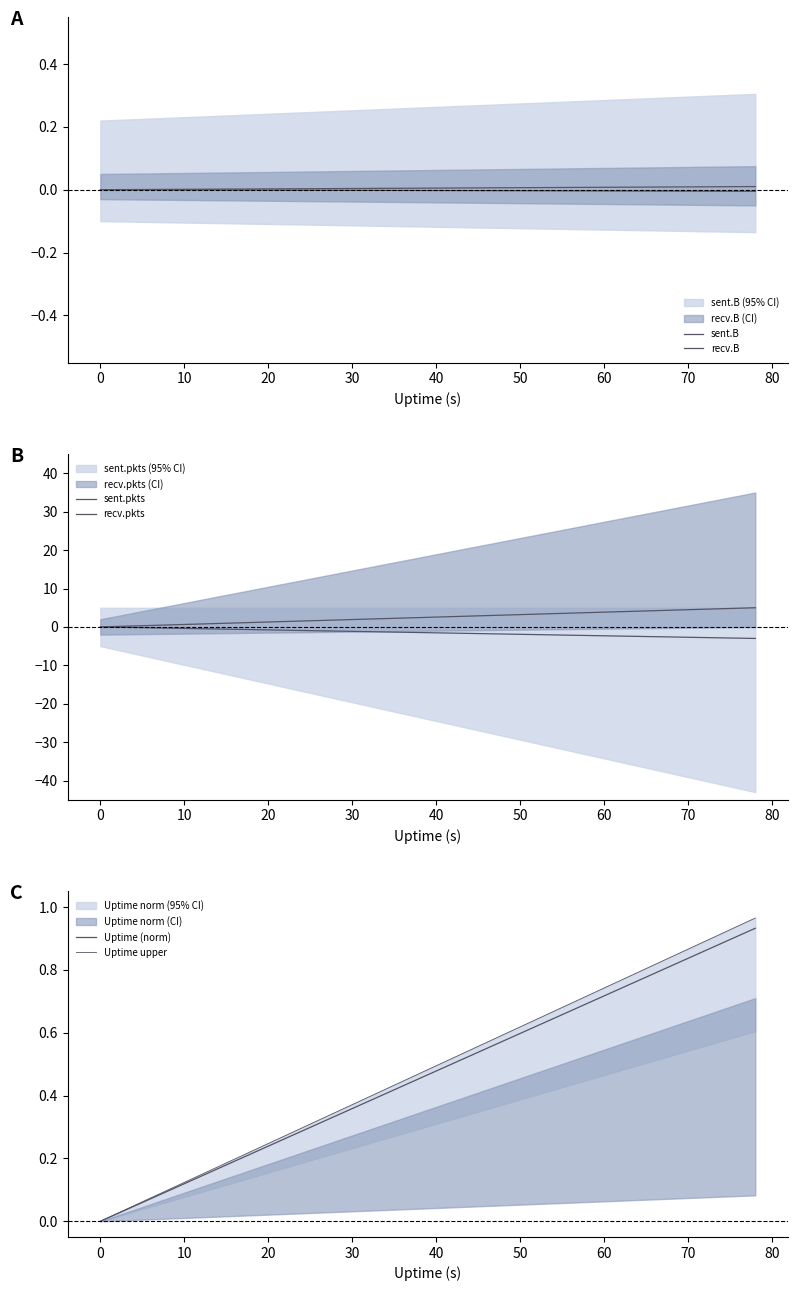

True or false: sent.pkts and recv.pkts intersect in this chart.

False